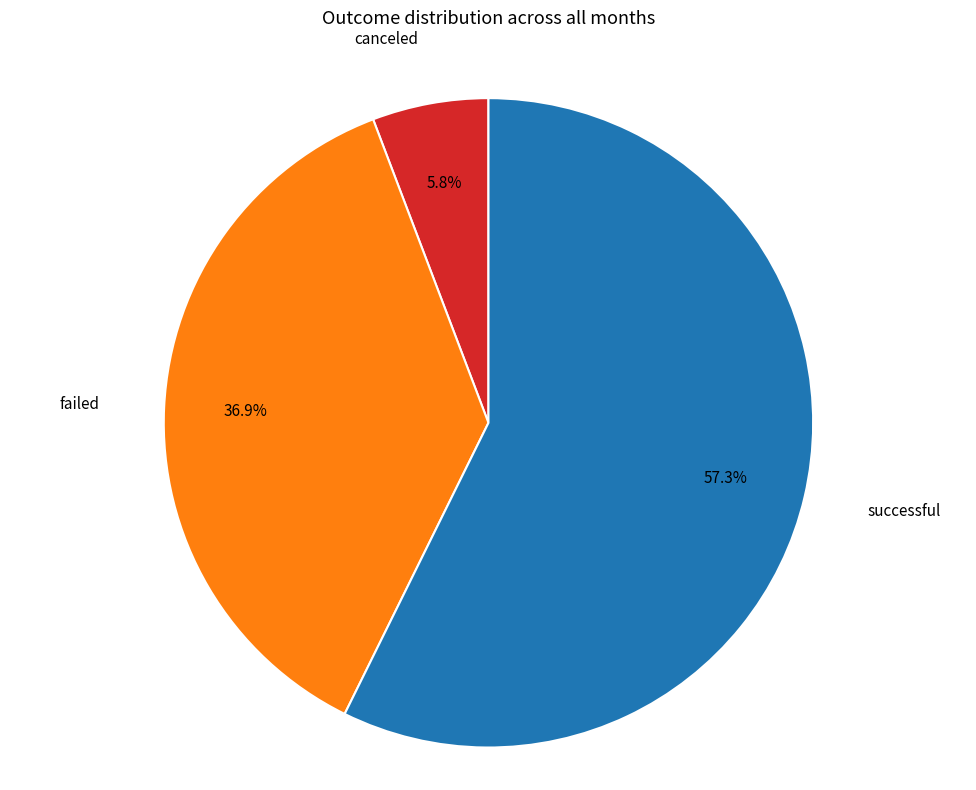

Is there a majority slice in this chart?

Yes